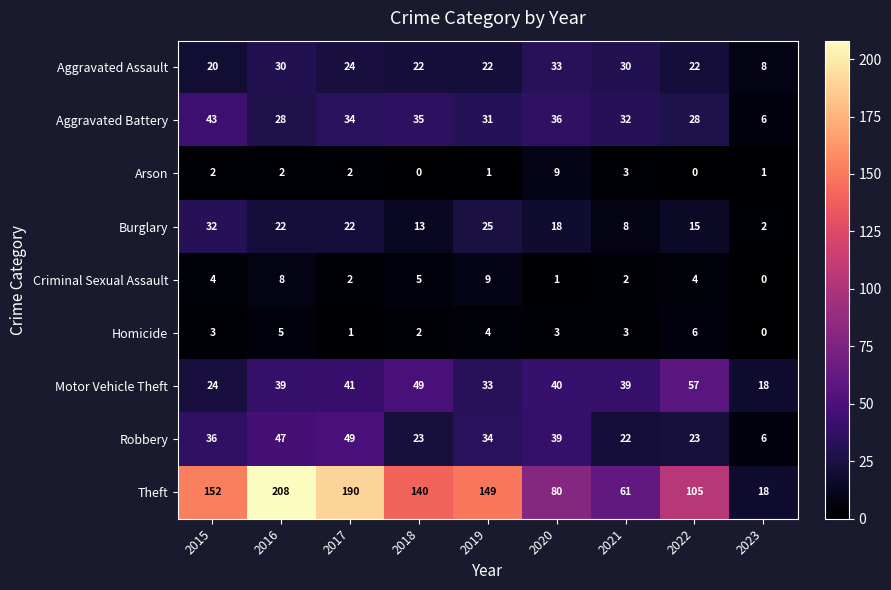

Which category has the lowest value in the Robbery series?

2023